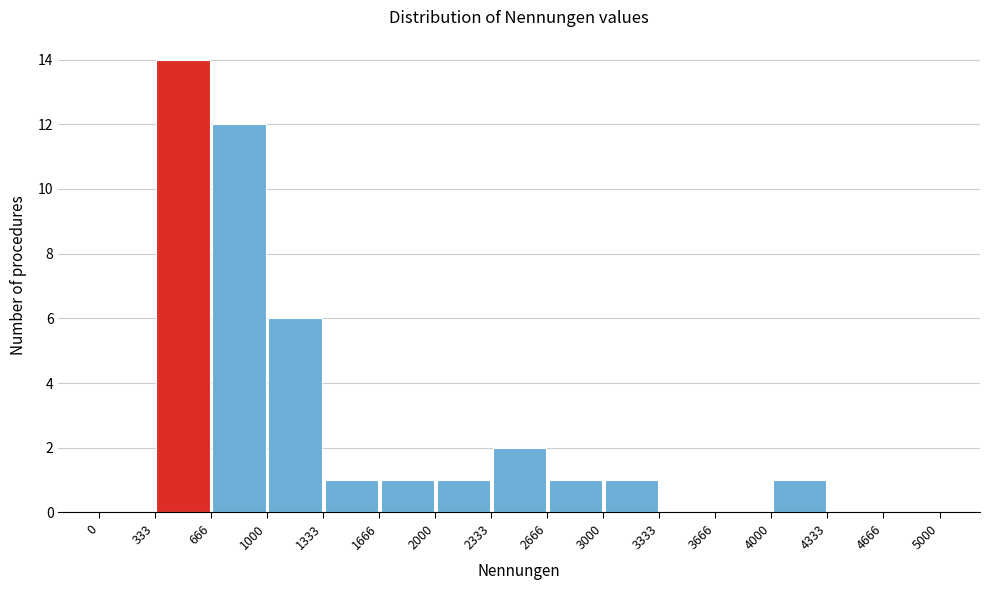

Over which range of the x-axis is the bar tallest?

333 to 666